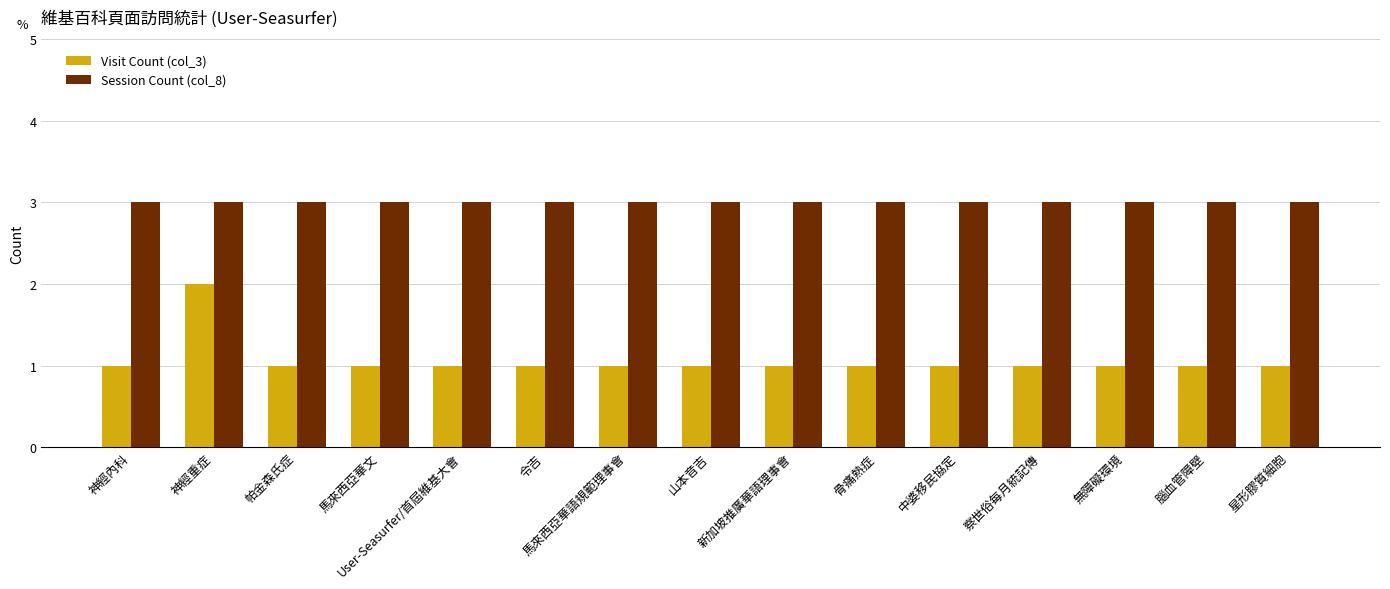

Read the Visit Count (col_3) value at 山本音吉.

1